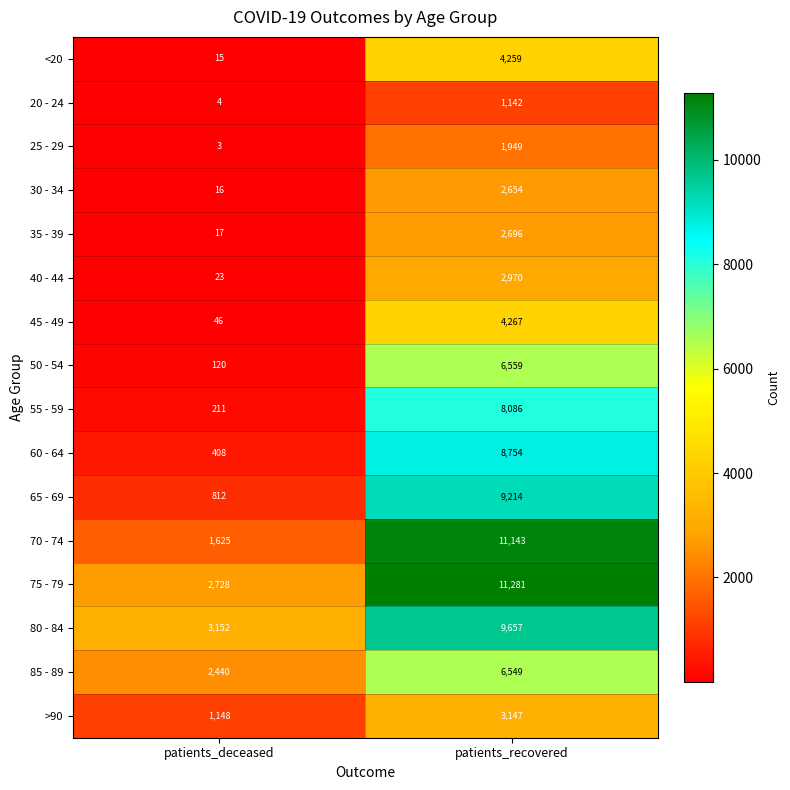

Which category has the highest value in the >90 series?

patients_recovered